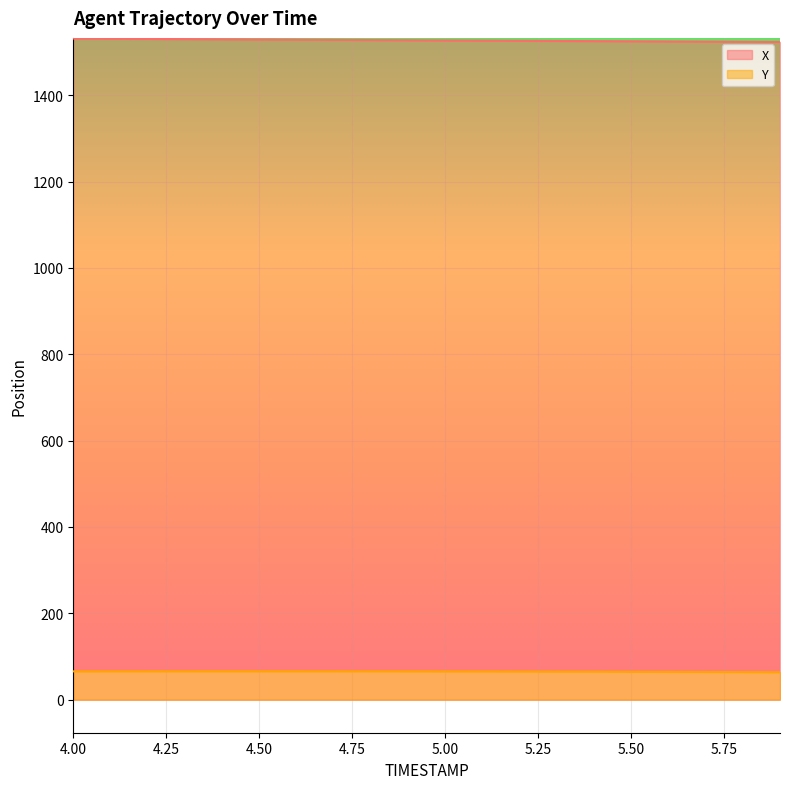

What position from the right is 4.5?

15